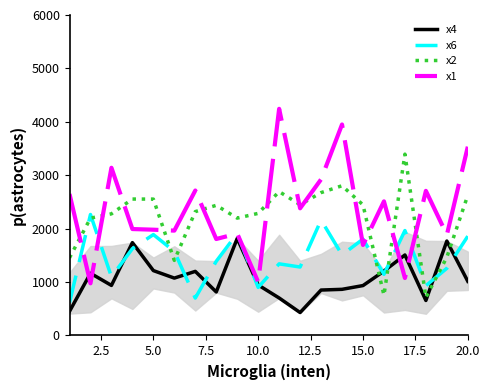

What is the maximum value for x2?

3395.4